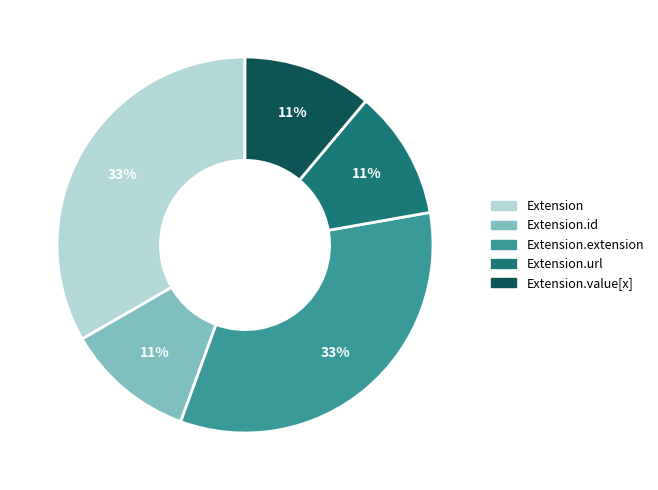

Does any single category account for the majority?

No